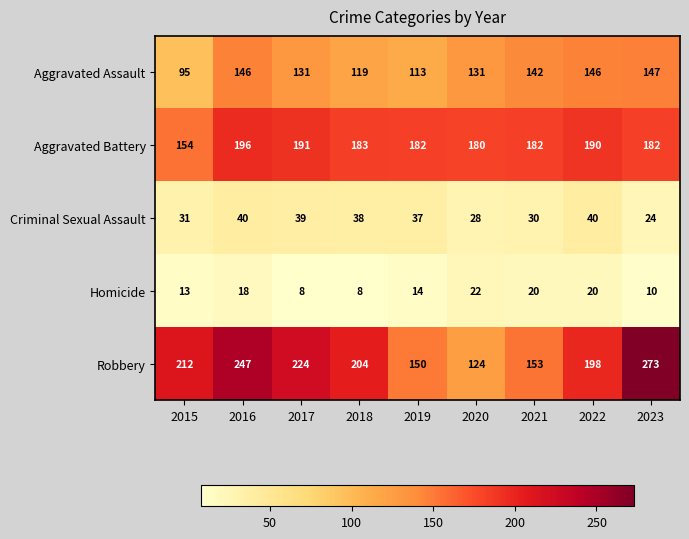

Which category has the lowest value in the Criminal Sexual Assault series?

2023